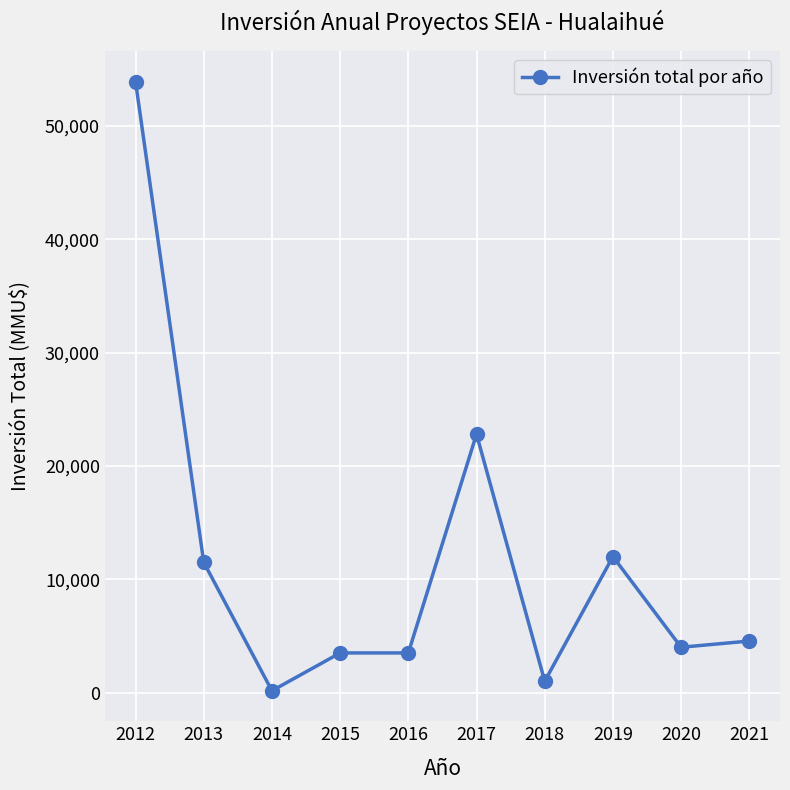

True or false: the data shows 34942 at 2017.

False